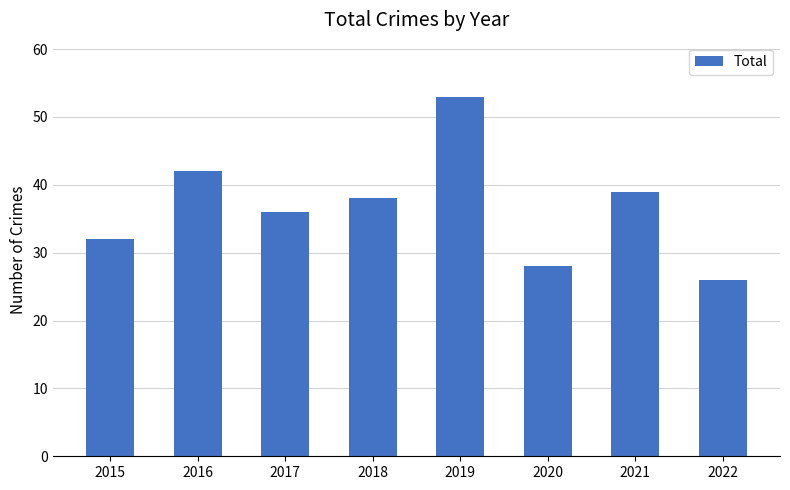

Rank the categories by value from highest to lowest.

2019, 2016, 2021, 2018, 2017, 2015, 2020, 2022